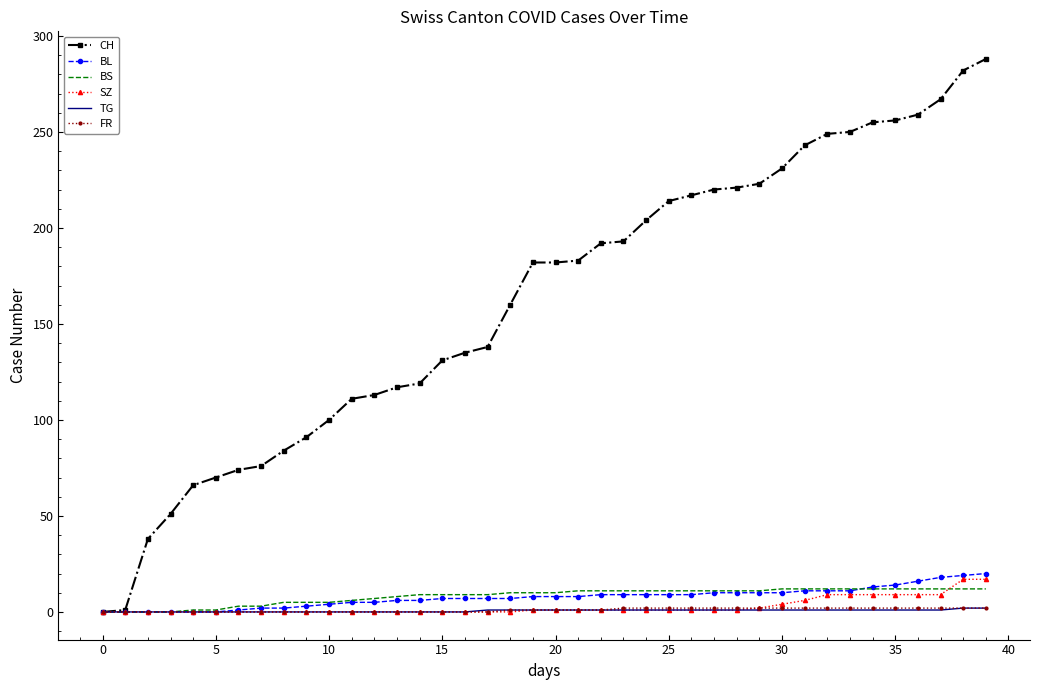

Which series has the widest spread of values?

CH